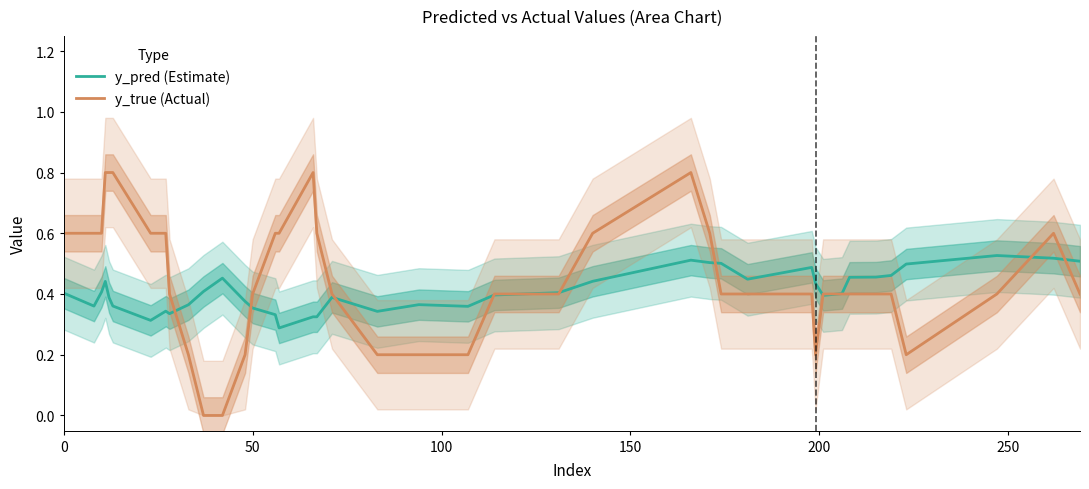

List the series in order of their overall mean, highest first.

y_true (Actual), y_pred (Estimate)